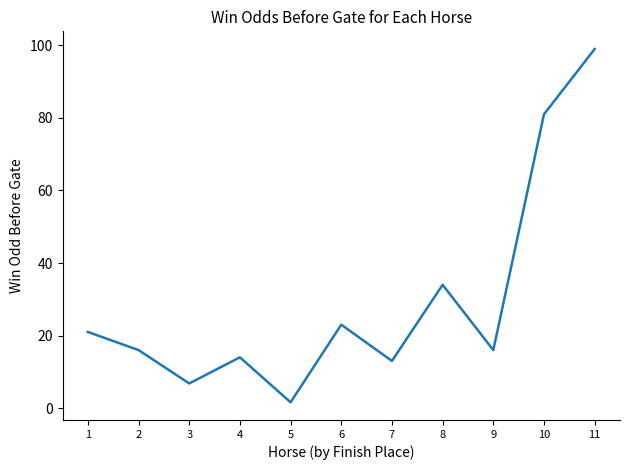

How many distinct data groups are displayed?

1